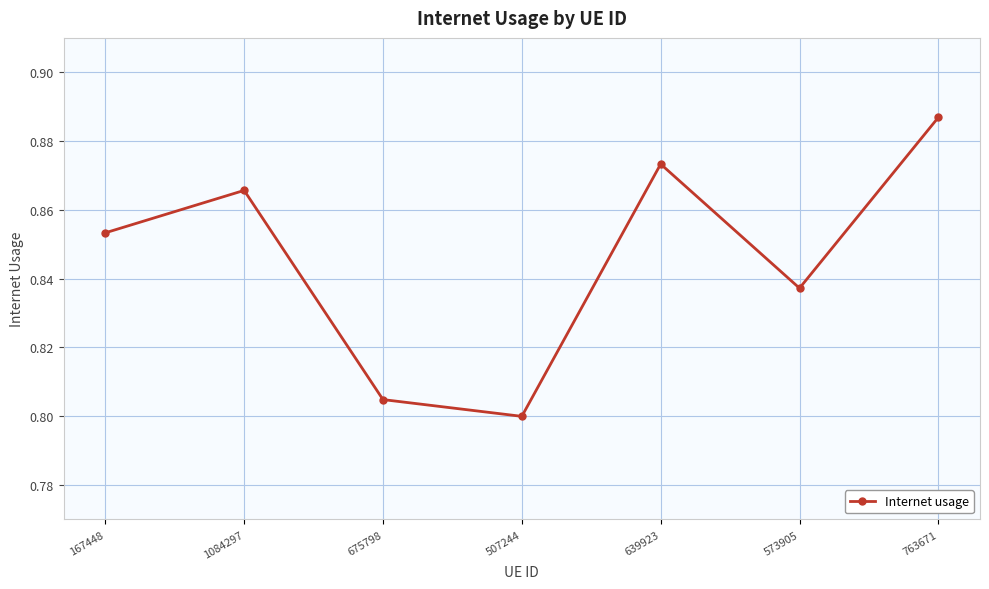

List the labels in order of value, smallest first.

507244, 675798, 573905, 167448, 1084297, 639923, 763671